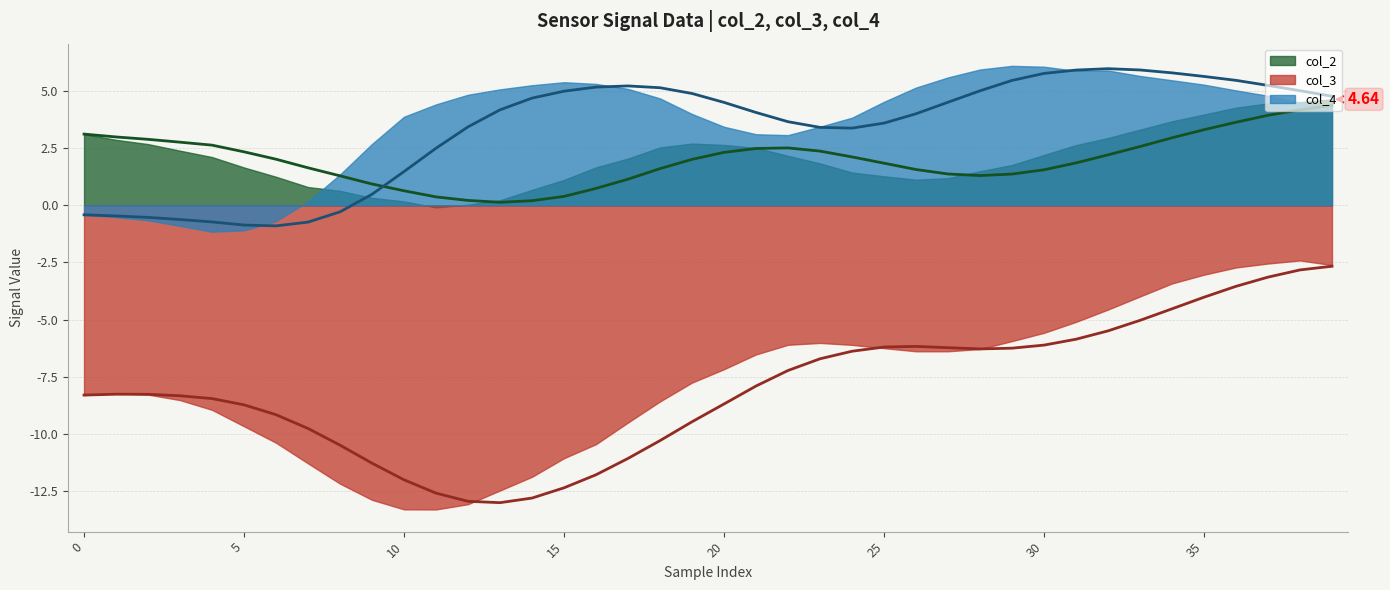

Reading left to right, what are all the values shown in this chart?

col_2: 0=3.1	1=2.9	2=2.7	3=2.4	4=2.1	5=1.7	6=1.2	7=0.8	8=0.6	9=0.3	10=0.2	11=-0.1	12=0.0	13=0.2	14=0.7	15=1.1	16=1.7	17=2.0	18=2.5	19=2.7	20=2.6	21=2.5	22=2.2	23=1.8	24=1.4	25=1.3	26=1.1	27=1.2	28=1.5	29=1.8	30=2.2	31=2.6	32=2.9	33=3.3	34=3.7	35=4.0	36=4.3	37=4.5	38=4.5	39=4.6
col_3: 0=-8.3	1=-8.2	2=-8.3	3=-8.5	4=-8.9	5=-9.7	6=-10.4	7=-11.3	8=-12.2	9=-12.9	10=-13.3	11=-13.3	12=-13.1	13=-12.5	14=-11.9	15=-11.1	16=-10.4	17=-9.5	18=-8.6	19=-7.8	20=-7.2	21=-6.5	22=-6.1	23=-6.0	24=-6.1	25=-6.2	26=-6.4	27=-6.4	28=-6.3	29=-5.9	30=-5.6	31=-5.1	32=-4.6	33=-4.0	34=-3.4	35=-3.0	36=-2.7	37=-2.5	38=-2.4	39=-2.6
col_4: 0=-0.4	1=-0.5	2=-0.7	3=-0.9	4=-1.2	5=-1.1	6=-0.7	7=0.2	8=1.3	9=2.7	10=3.9	11=4.4	12=4.8	13=5.1	14=5.3	15=5.4	16=5.3	17=5.1	18=4.7	19=4.0	20=3.4	21=3.1	22=3.1	23=3.4	24=3.8	25=4.5	26=5.1	27=5.6	28=5.9	29=6.1	30=6.1	31=5.9	32=5.9	33=5.7	34=5.5	35=5.3	36=5.0	37=4.8	38=4.5	39=4.3